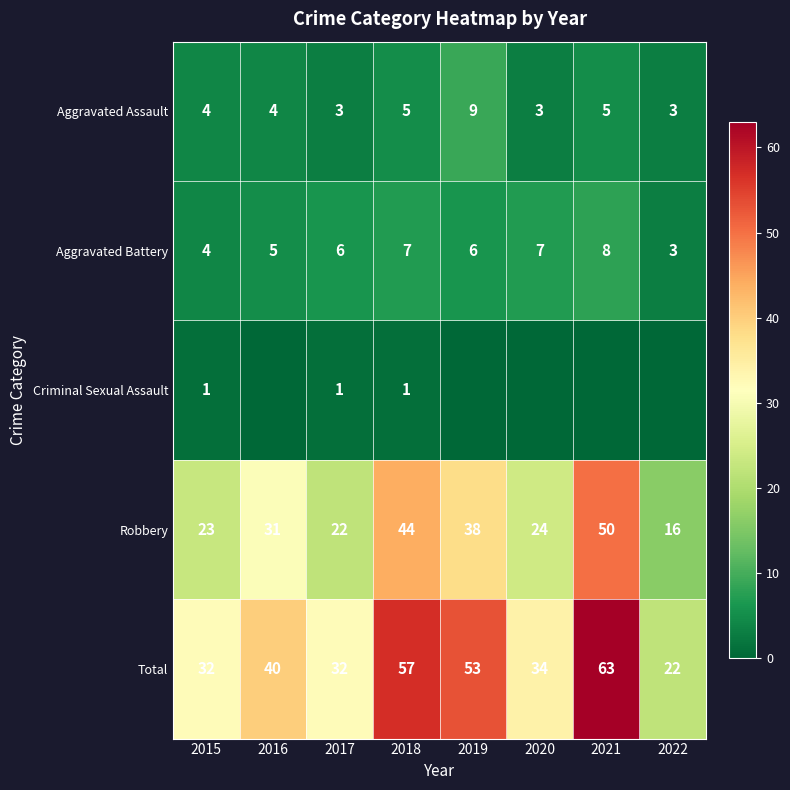

Which has a higher value, 2022 or 2015?

2015